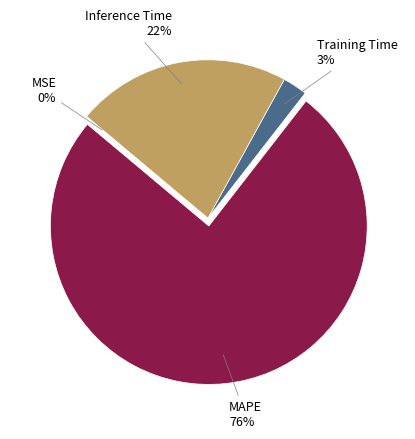

Is it true that Inference Time is 16% of the pie?

False